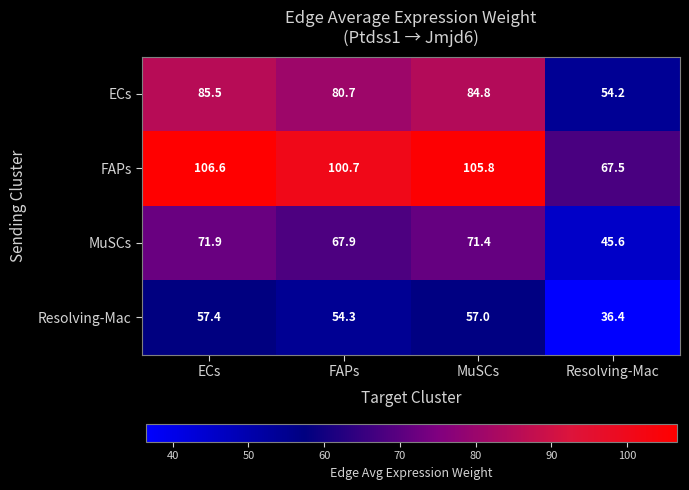

What is the difference between the maximum and second lowest values in the ECs series?

4.8